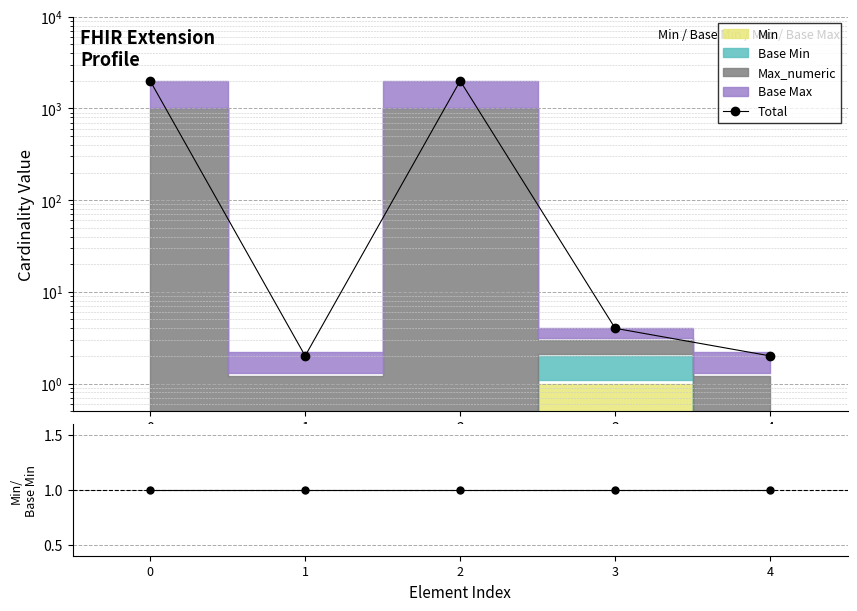

True or false: Min/Base Min has more than 2 points higher than both neighbors.

False